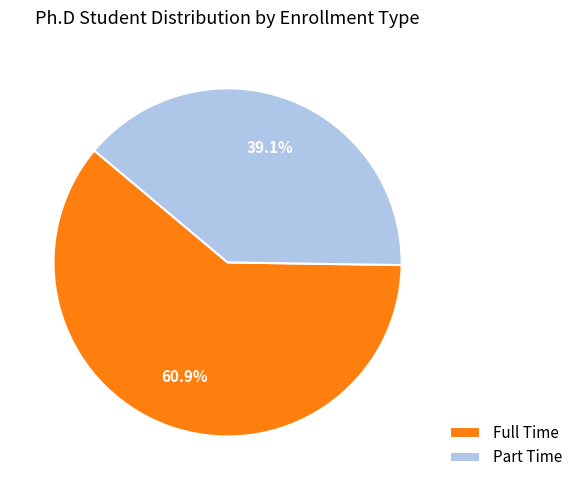

Is there a majority slice in this chart?

Yes